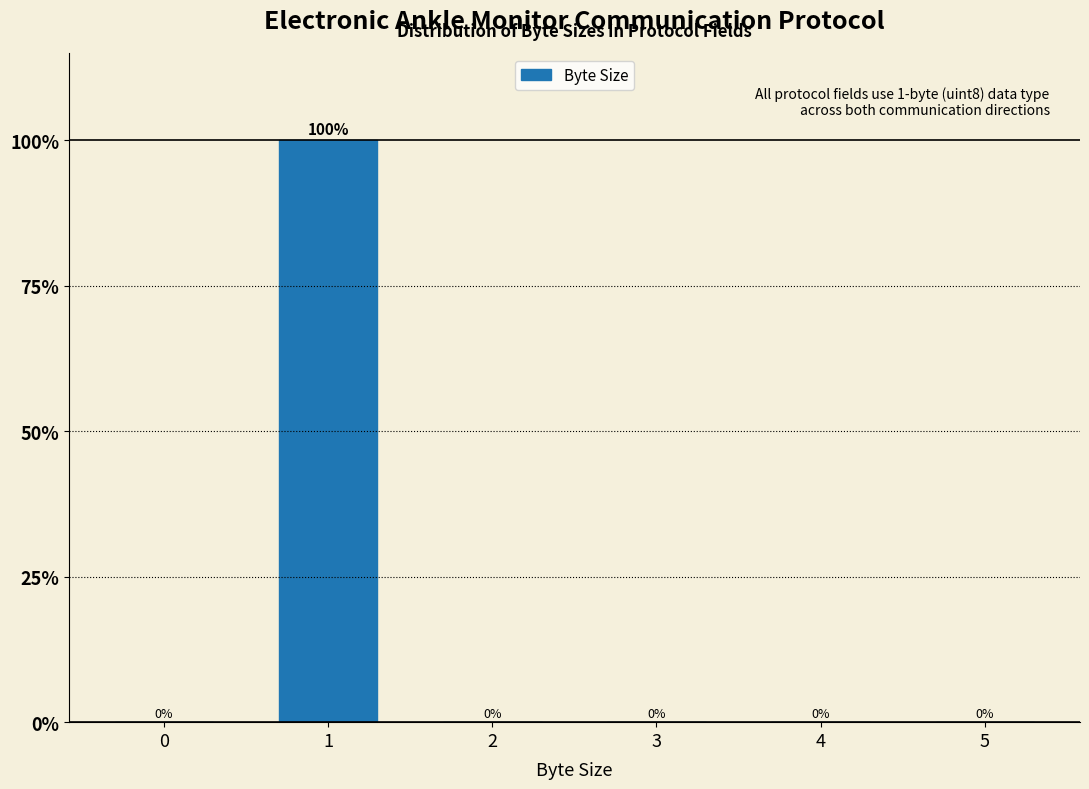

Reading right to left, extract all data points from this chart.

5=0	4=0	3=0	2=0	1=100	0=0